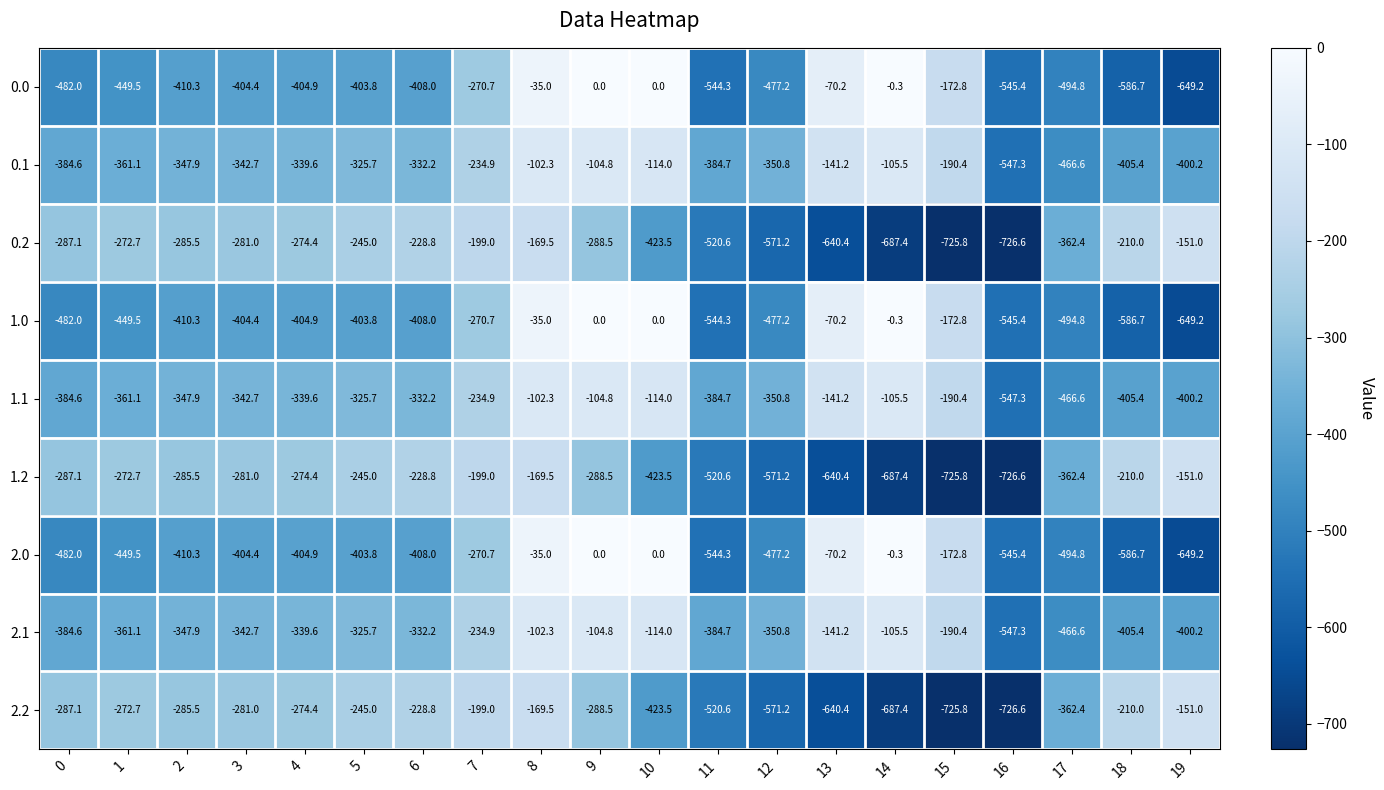

What is the difference between the highest and lowest values at 8?

134.5